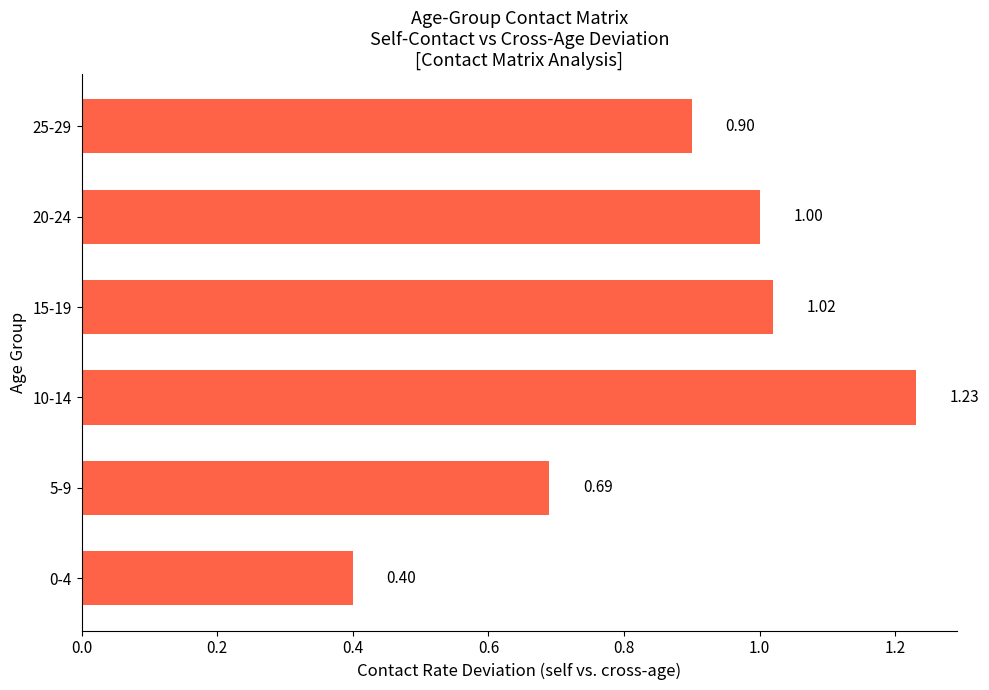

What is the change in value from 0-4 to 5-9?

+0.3